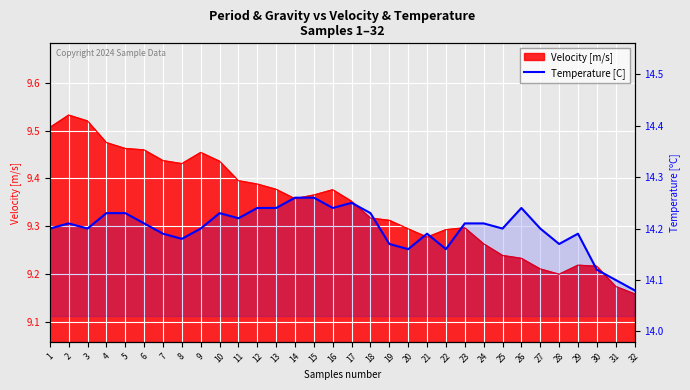

The value at 9 is 14.2. True or false?

True